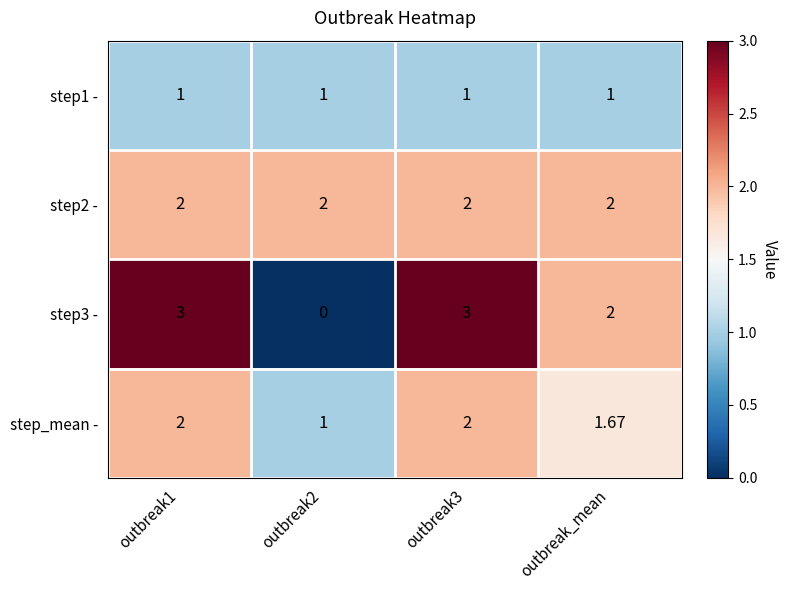

Is the value of step_mean - at outbreak_mean greater than the value of step2 - at outbreak_mean?

No